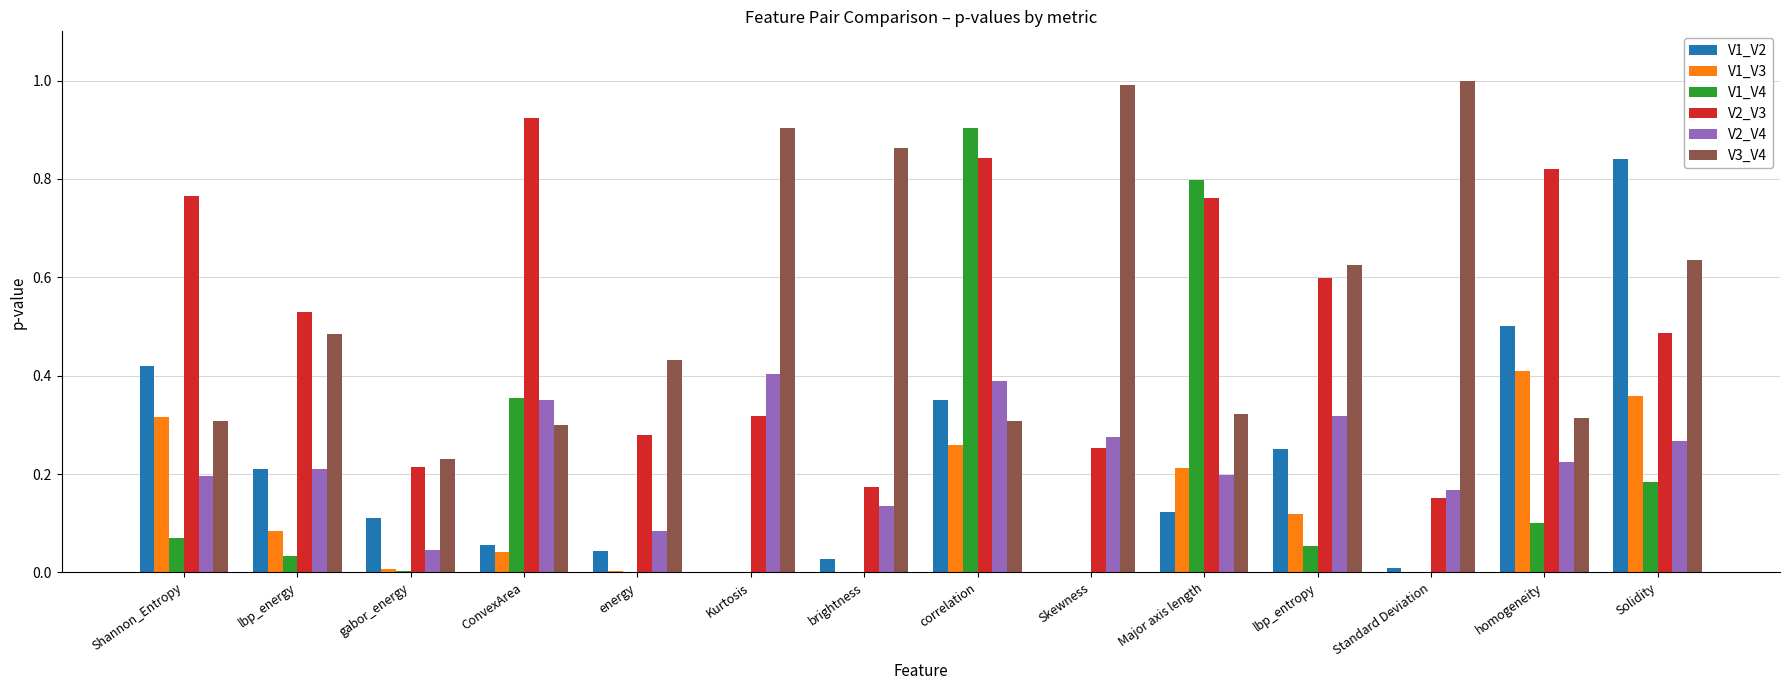

Which series changed the most between Major axis length and Solidity?

V1_V2